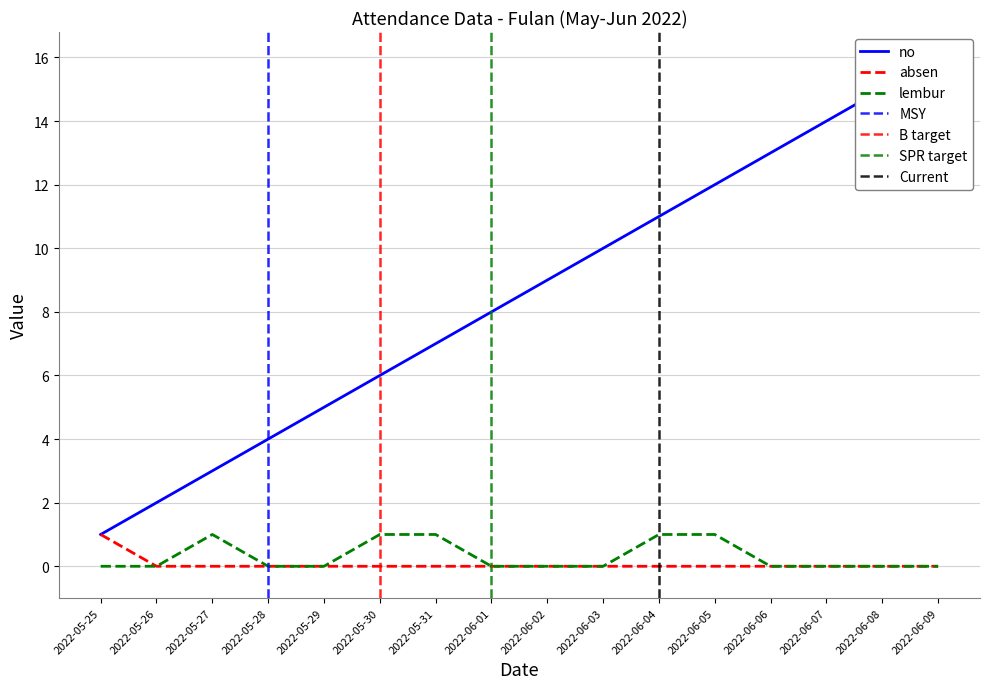

What is the difference between the maximum and minimum values in the lembur series?

1